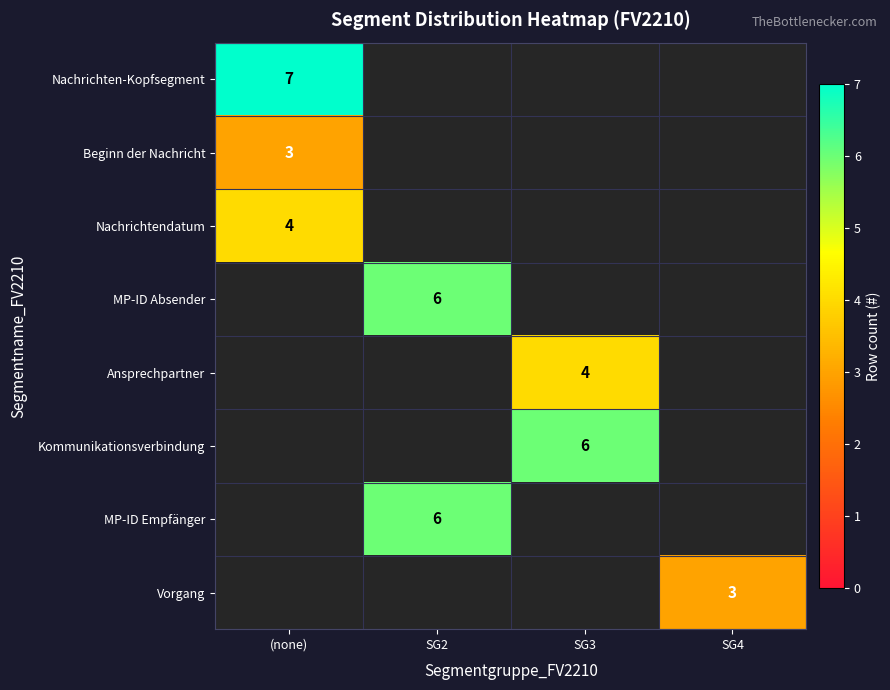

Is it true that MP-ID Absender equals 6 at SG2?

True